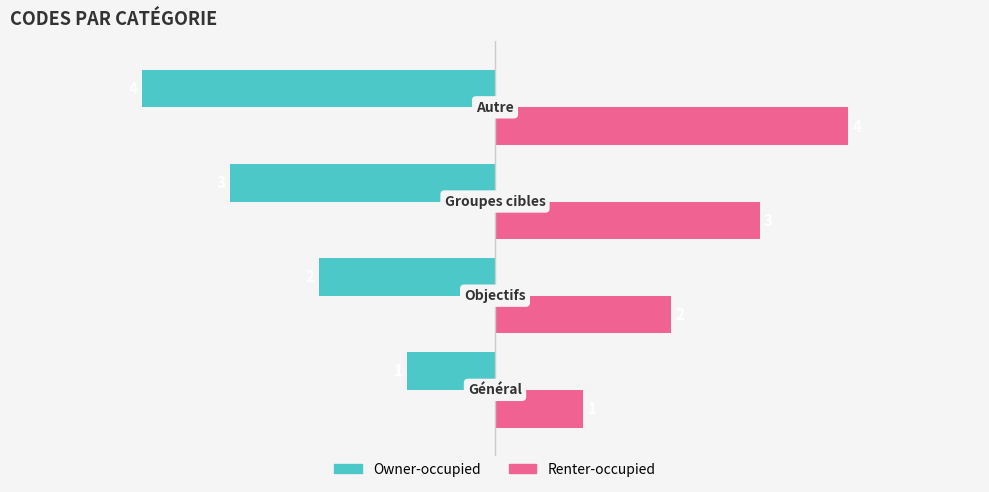

What is the sum of all Owner-occupied values?

-10